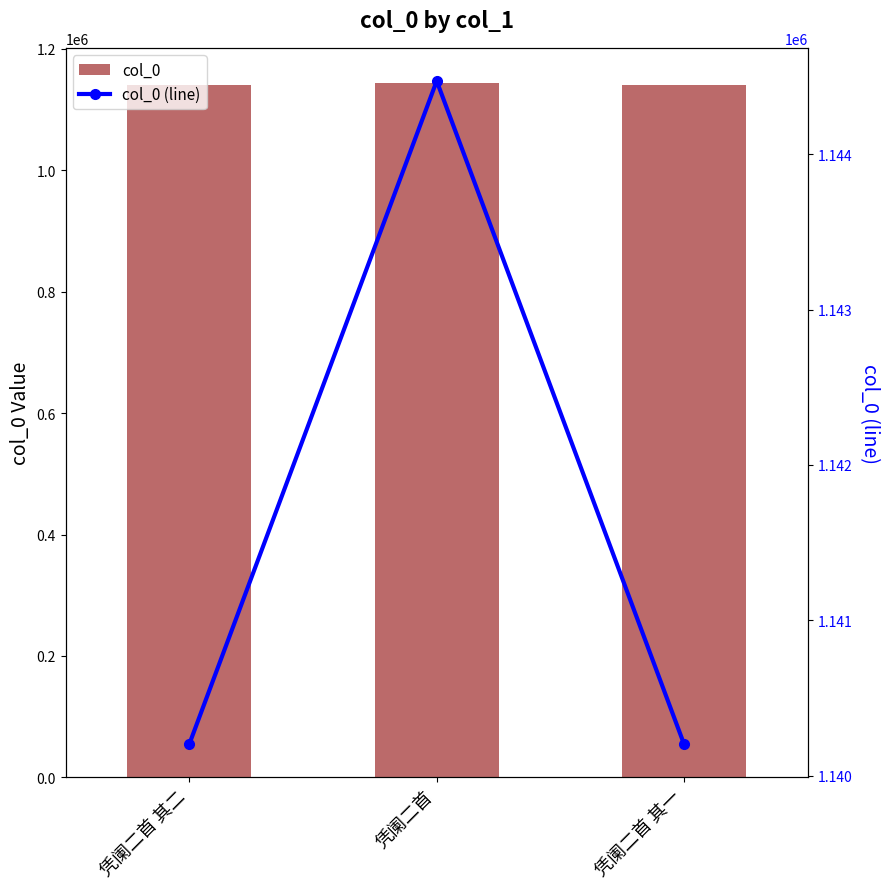

Is it true that col_0 (line) equals 1654336 at 凭阑二首 其二?

False